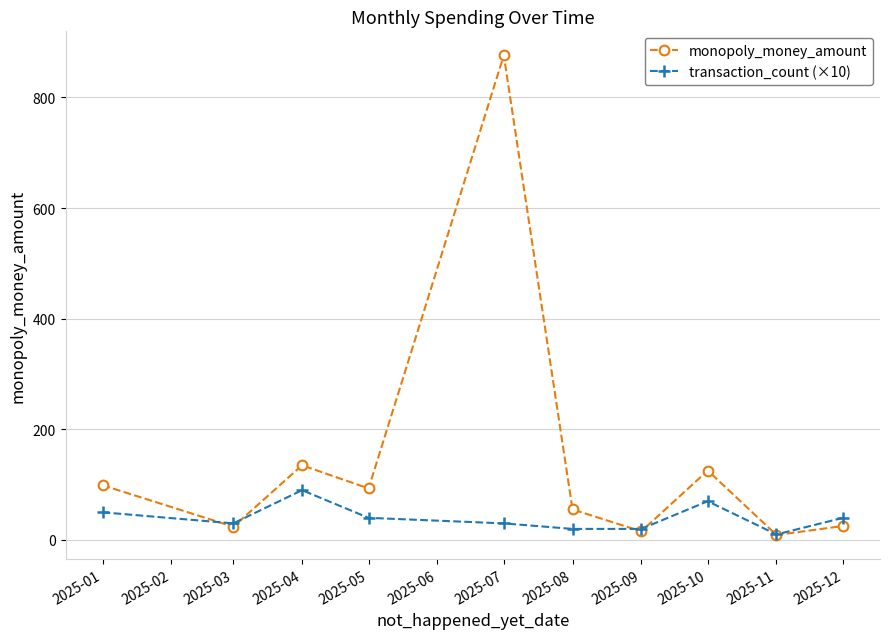

What are all the series names shown in the legend?

monopoly_money_amount, transaction_count (×10)